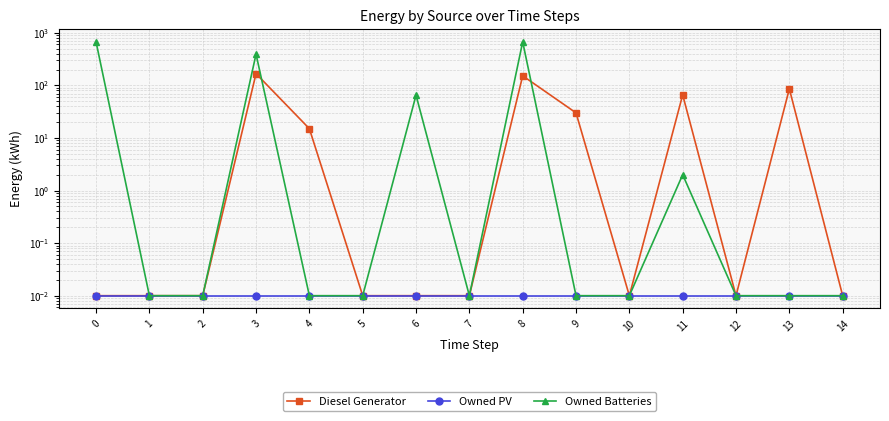

List the labels in order of Diesel Generator value, smallest first.

0, 1, 2, 5, 6, 7, 10, 12, 14, 4, 9, 11, 13, 8, 3